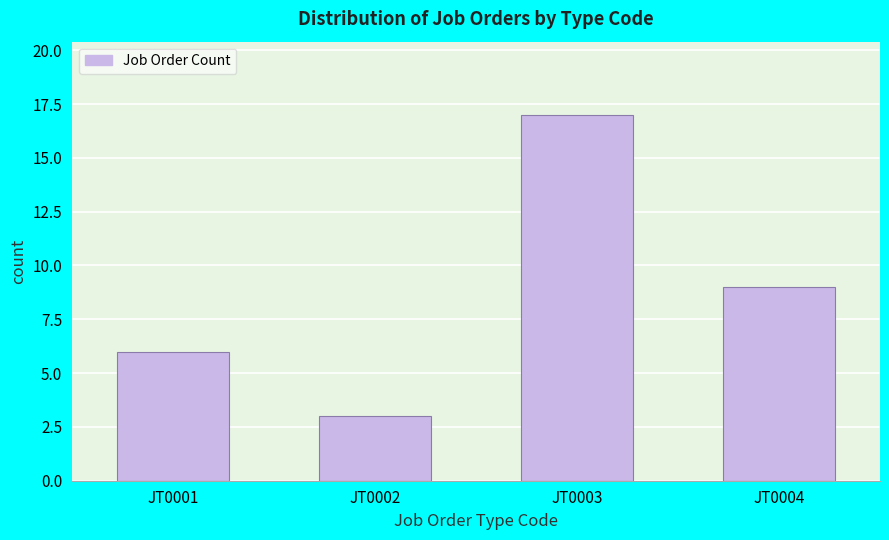

Reading right to left, list all the values displayed in this chart.

9	17	3	6